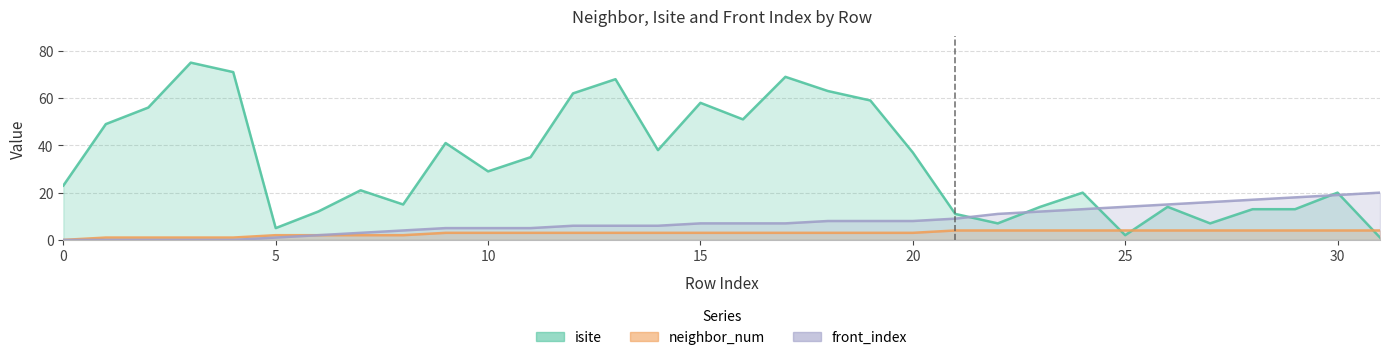

Reading left to right, transcribe all the data shown in this chart.

isite: 23	49	56	75	71	5	12	21	15	41	29	35	62	68	38	58	51	69	63	59	37	11	7	14	20	2	14	7	13	13	20	1
neighbor_num: 0	1	1	1	1	2	2	2	2	3	3	3	3	3	3	3	3	3	3	3	3	4	4	4	4	4	4	4	4	4	4	4
front_index: 0	0	0	0	0	1	2	3	4	5	5	5	6	6	6	7	7	7	8	8	8	9	11	12	13	14	15	16	17	18	19	20